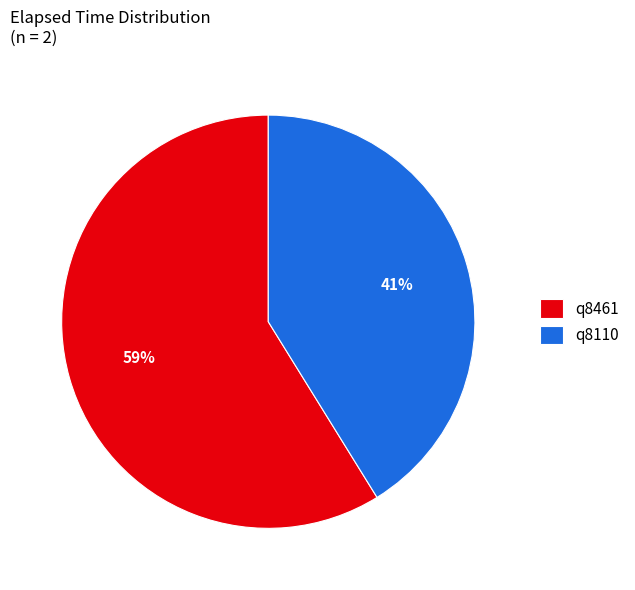

Count the number of slices in the pie.

2